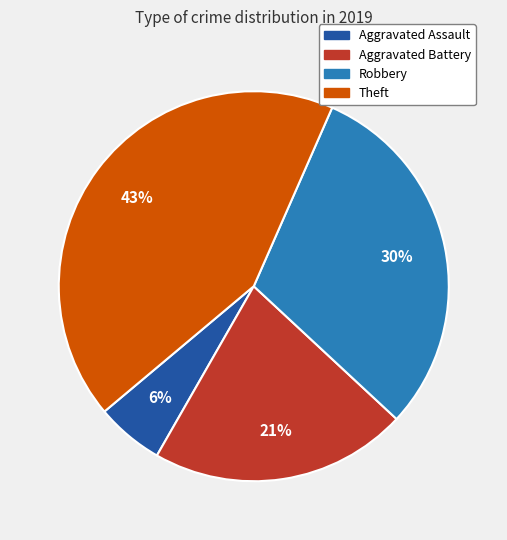

Do Aggravated Assault and Aggravated Battery together represent more than half of the pie?

No